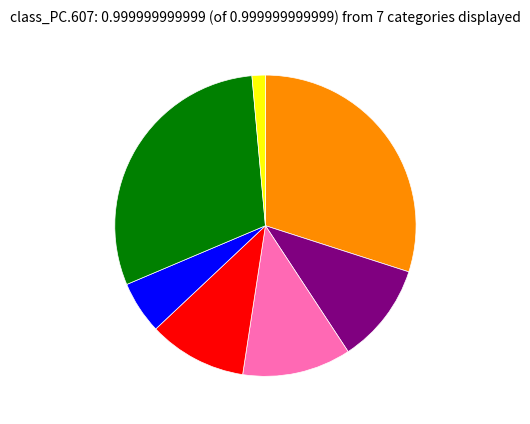

Does any single category account for the majority?

No